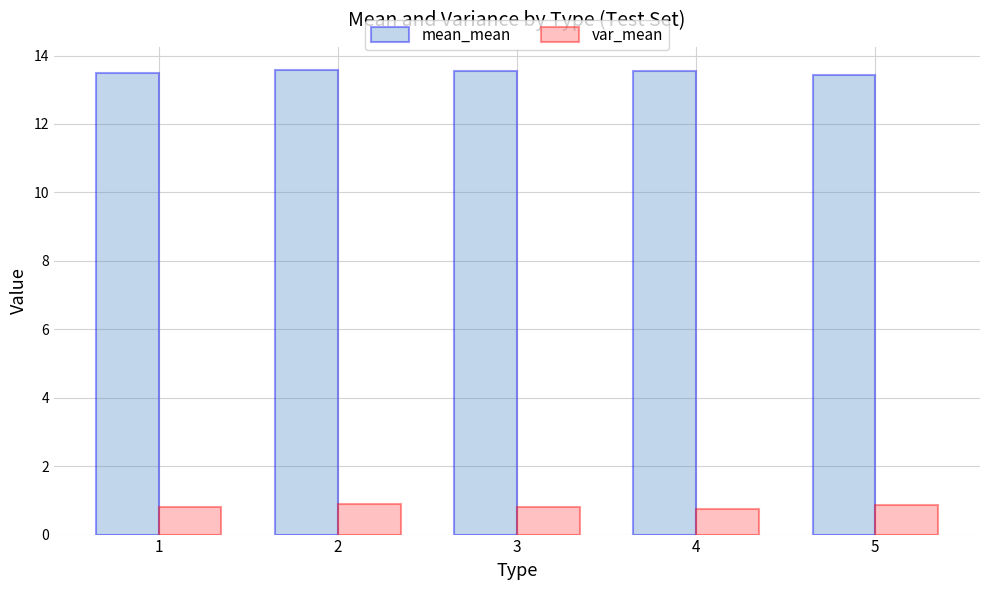

At how many categories does at least one series exceed 5?

5